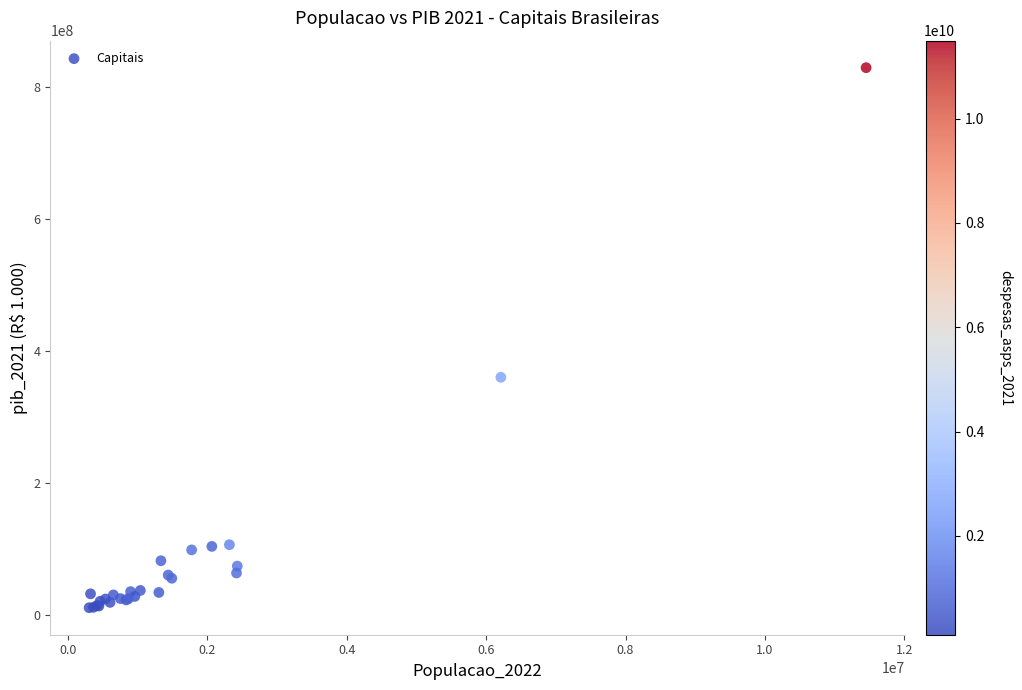

What Y value in the scatter plot is closest to 419657013?

359634752.6